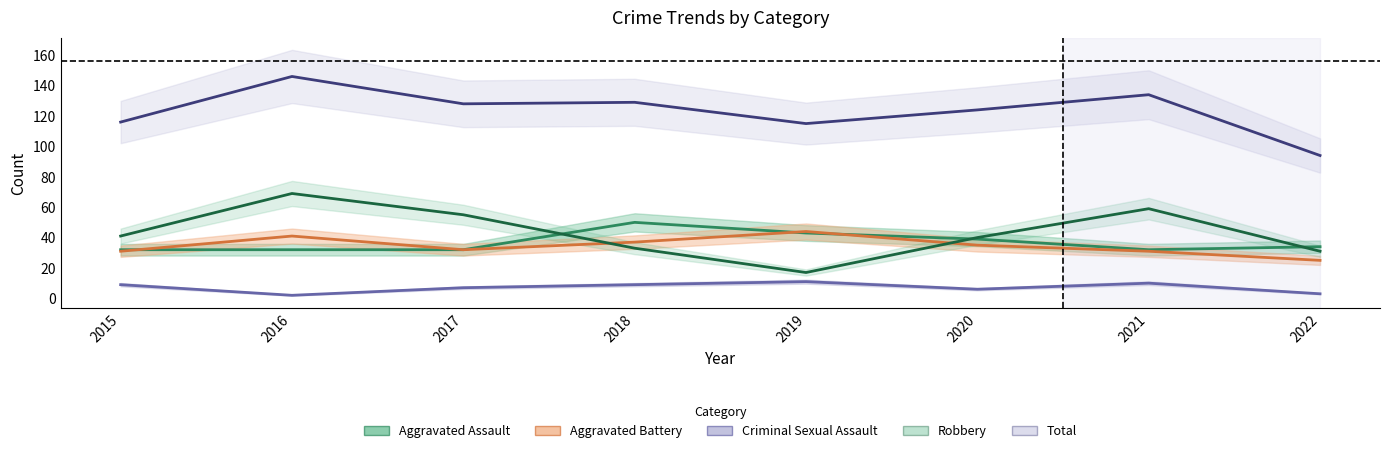

Read the Total value at 2021, to the nearest 5.

135